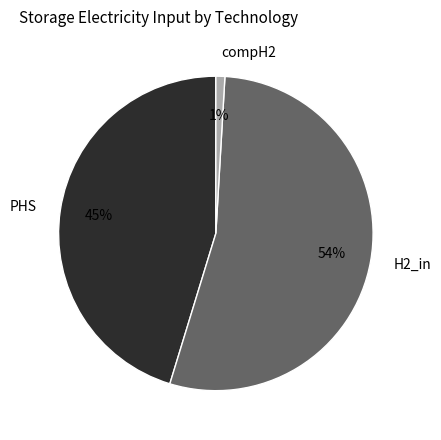

Which has a higher value, H2_in or compH2?

H2_in